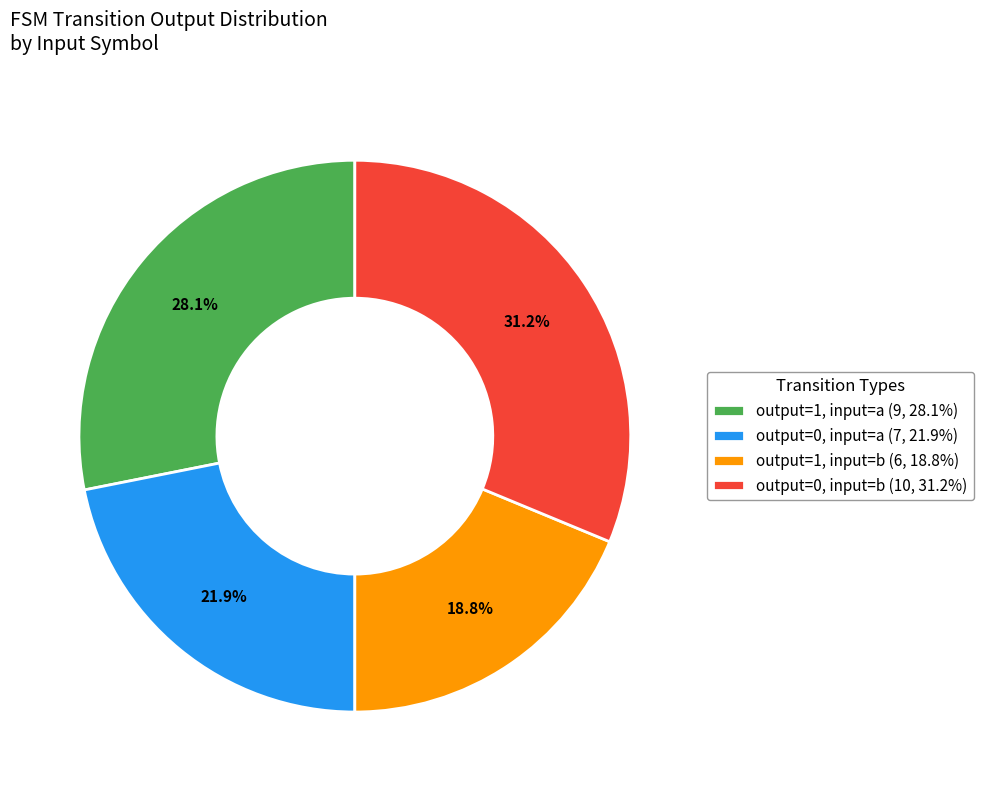

Approximately how many times larger is the value at output=1, input=a (9, 28.1%) compared to output=0, input=a (7, 21.9%)?

1.3